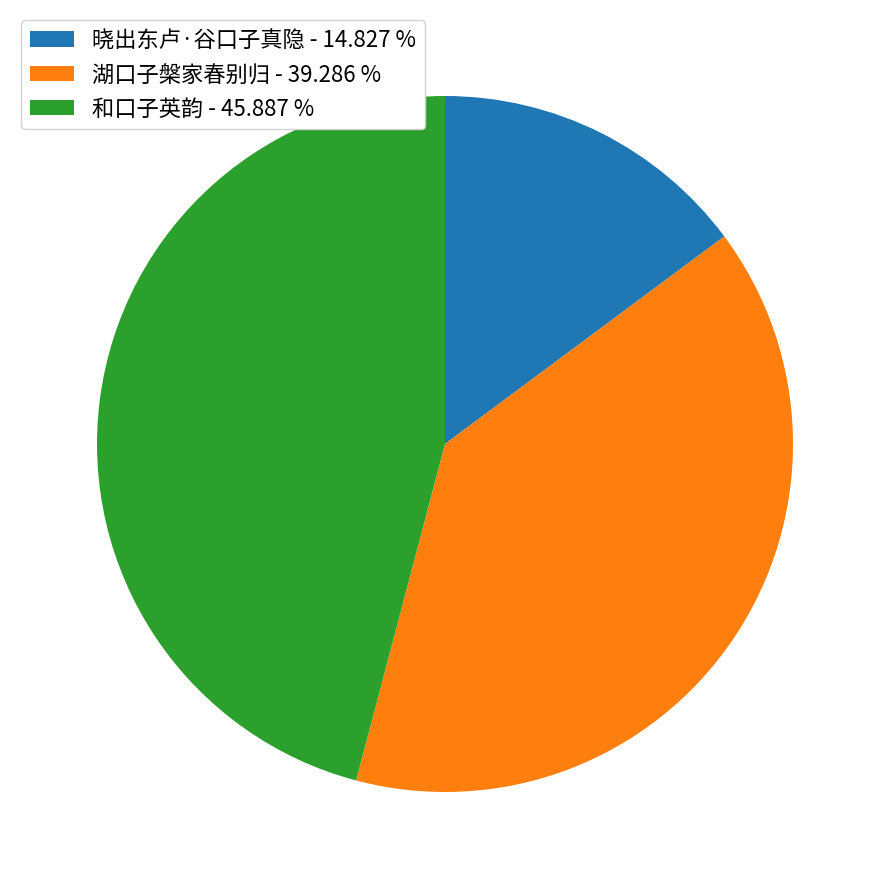

Combined, do 晓出东卢·谷口子真隐 - 14.827 % and 湖口子槃家春别归 - 39.286 % account for over 50%?

Yes